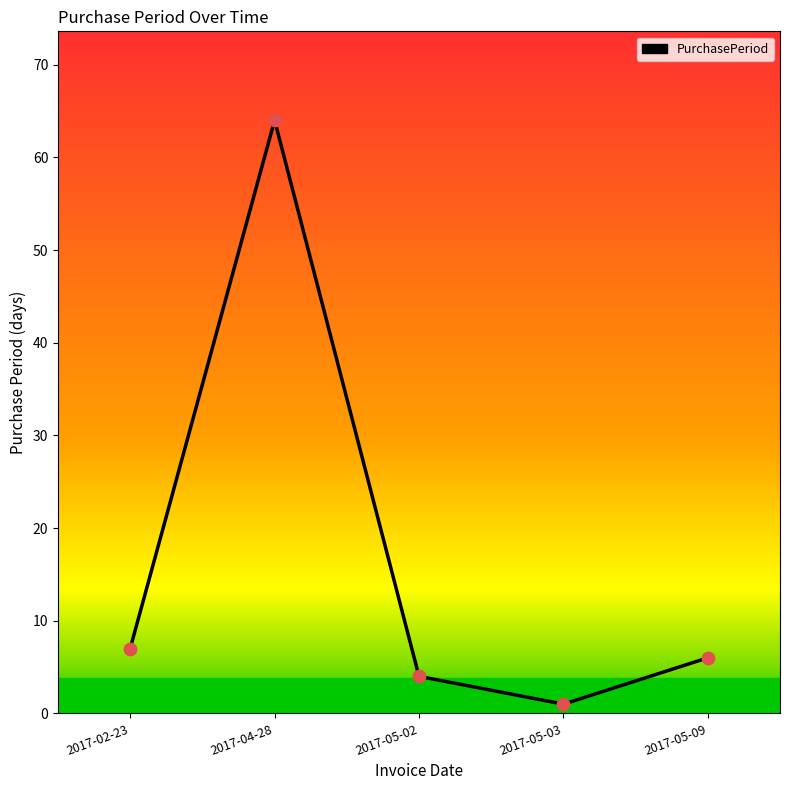

What is the change in value from 2017-05-03 to 2017-05-09?

+5